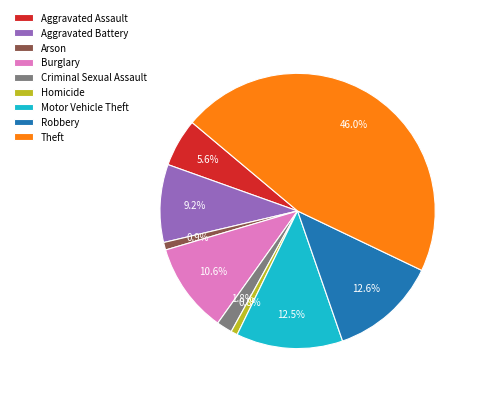

Does Criminal Sexual Assault account for over 50% of the chart?

No